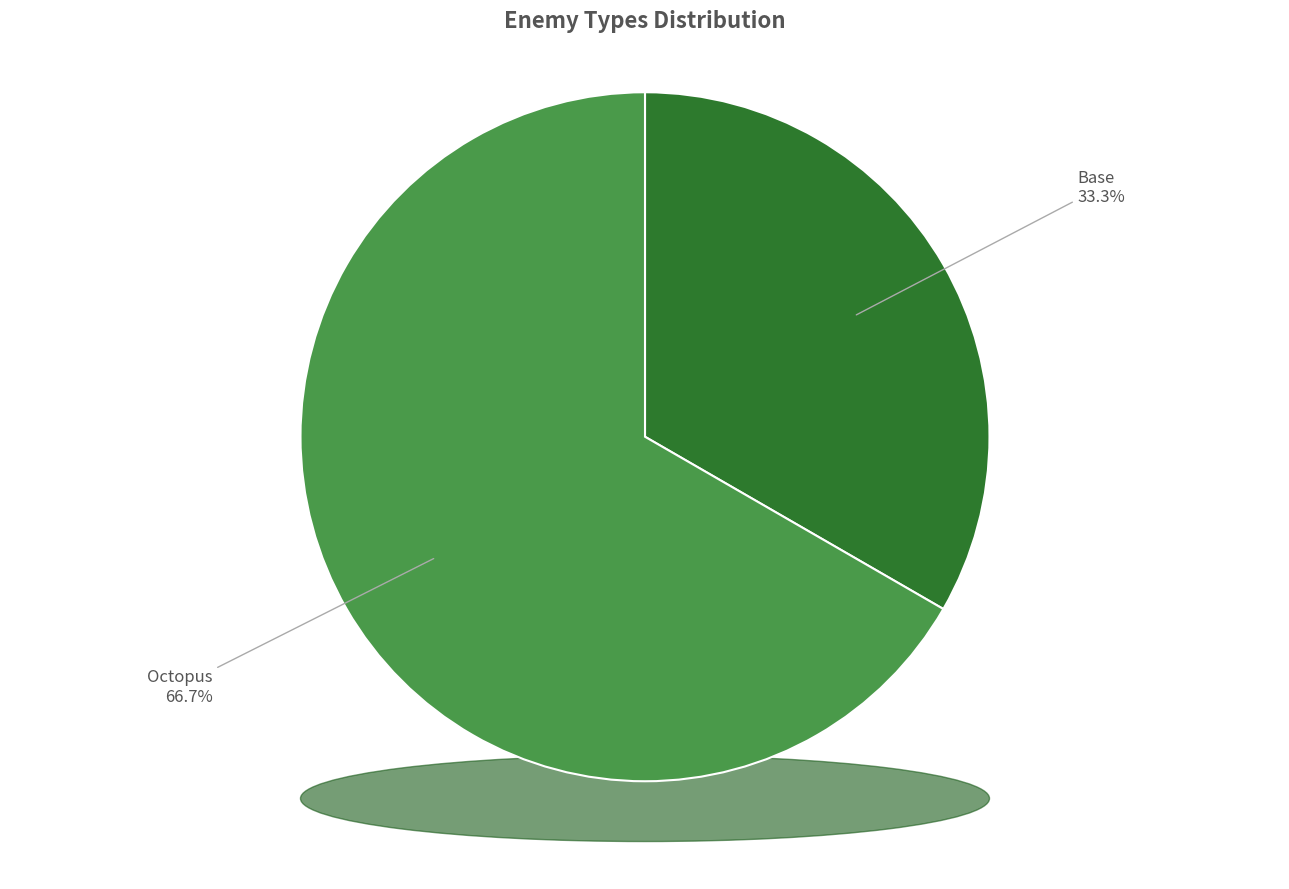

Approximately how many times larger is the value at Octopus compared to Base?

2.0